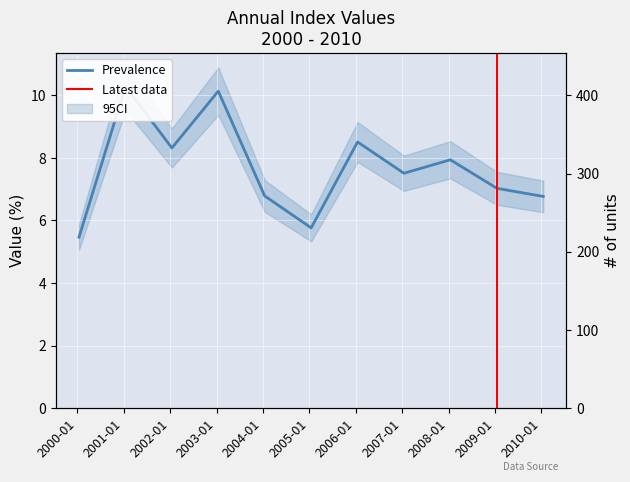

At which category does the data reach its first local valley?

2002-01-15